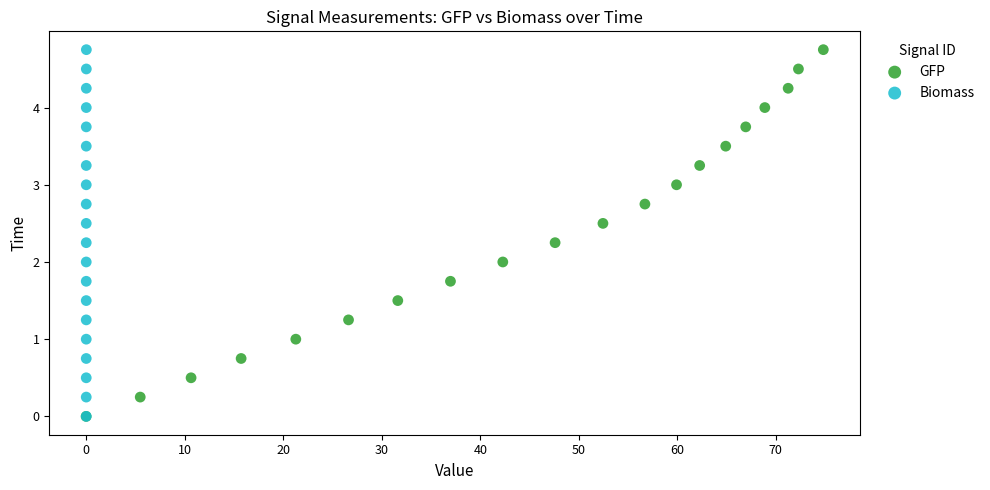

What are all the series names shown in the legend?

GFP, Biomass